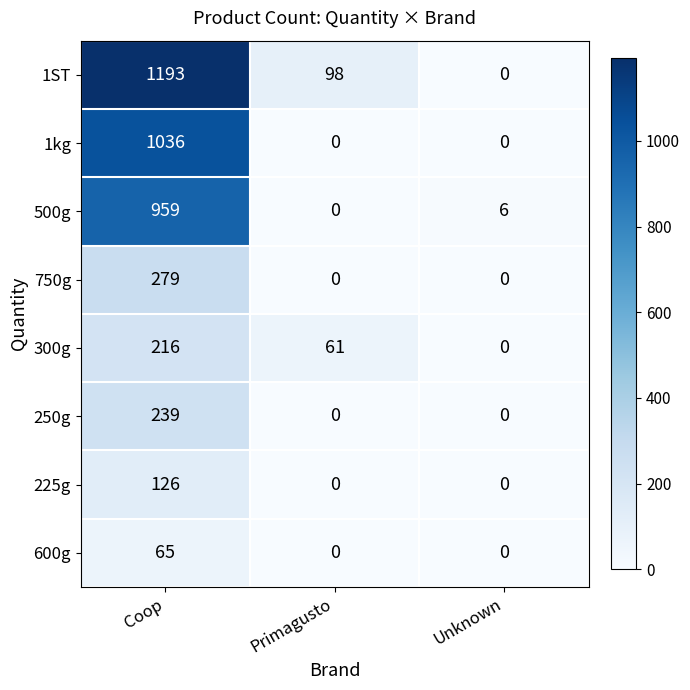

The value of 225g at Unknown is 0. True or false?

True